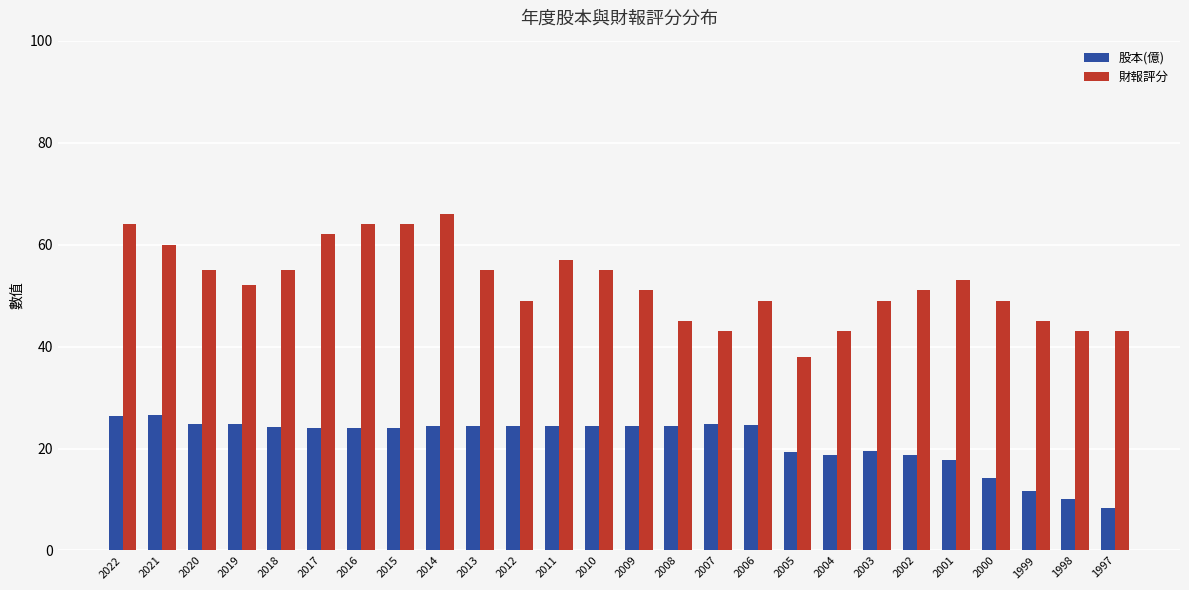

At how many categories does at least one series exceed 12?

26